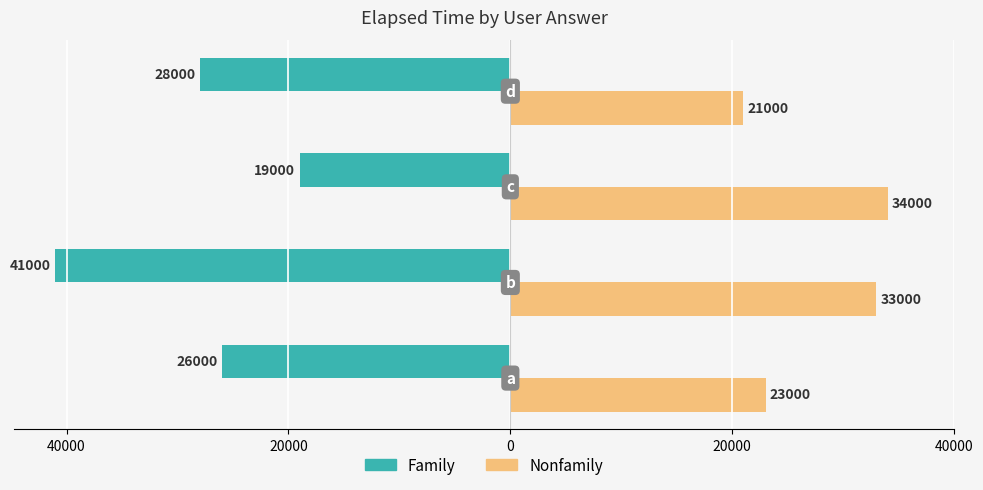

What are all the series names shown in the legend?

Family, Nonfamily